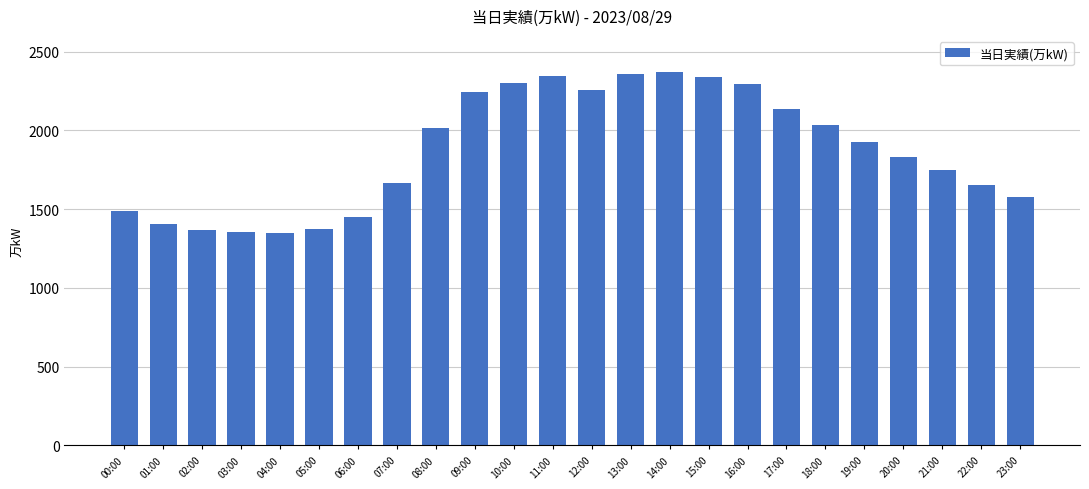

What is the difference between the values at 14:00 and 08:00?

358